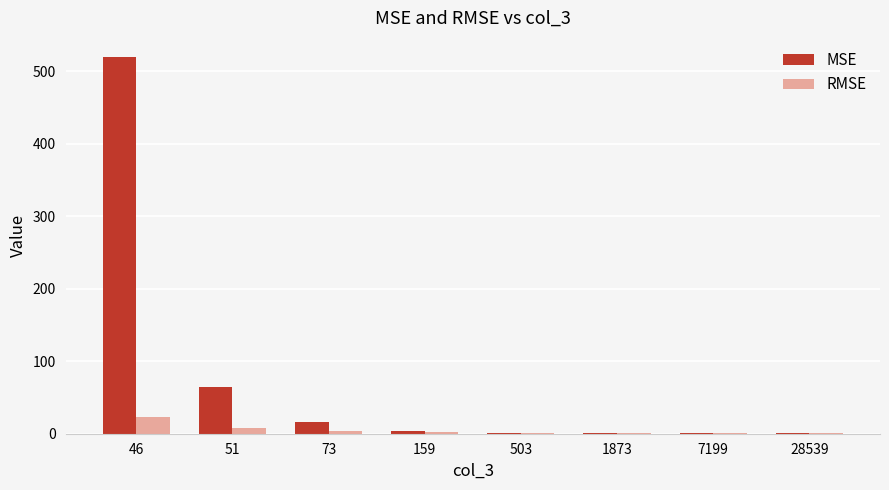

The value of MSE at 503 is 0.9. True or false?

True